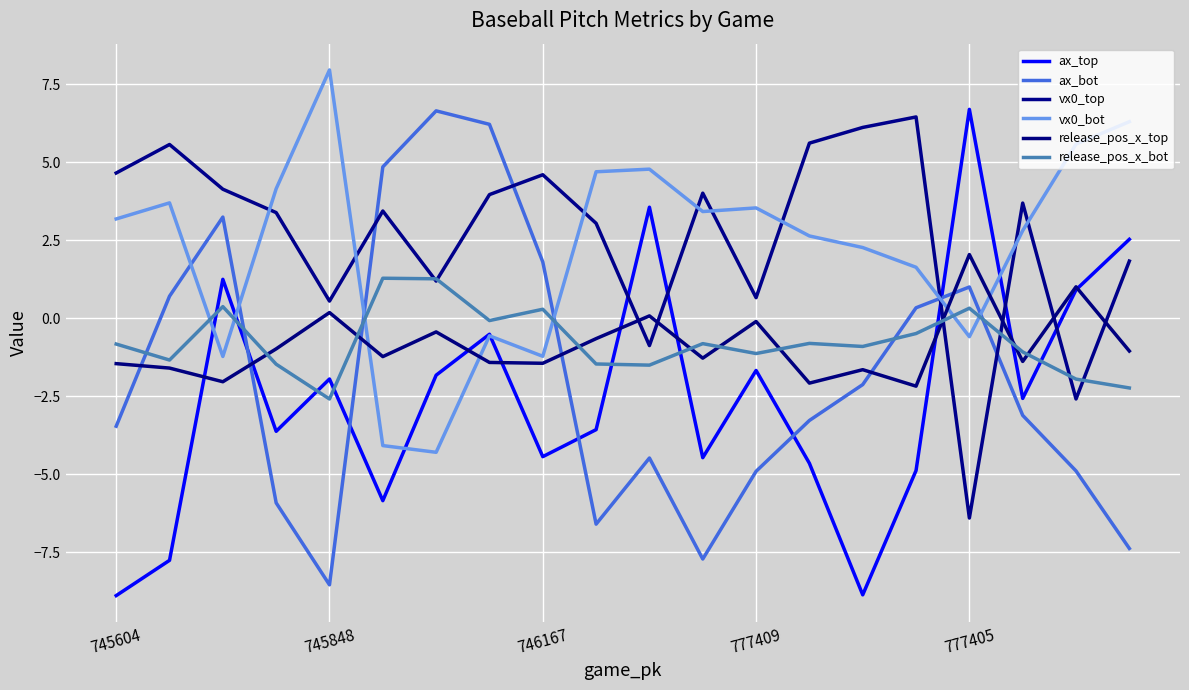

What is the difference between the maximum and minimum values in the release_pos_x_top series?

4.2